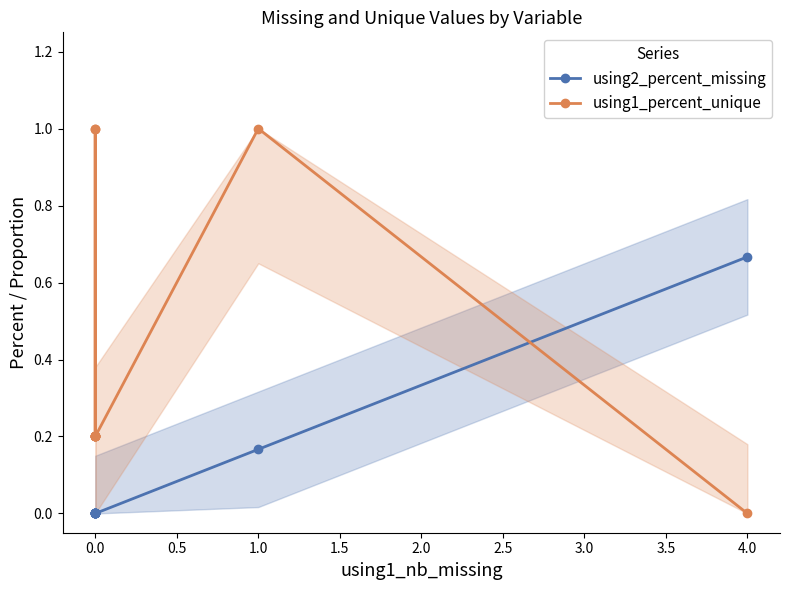

Reading left to right, transcribe all the data shown in this chart.

using2_percent_missing: 0.0	0.0	0.0	0.0	0.0	0.0	0.0	0.0	0.0	0.2	0.7
using1_percent_unique: 1.0	0.2	0.2	0.2	1.0	0.2	0.2	0.2	0.2	1.0	0.0